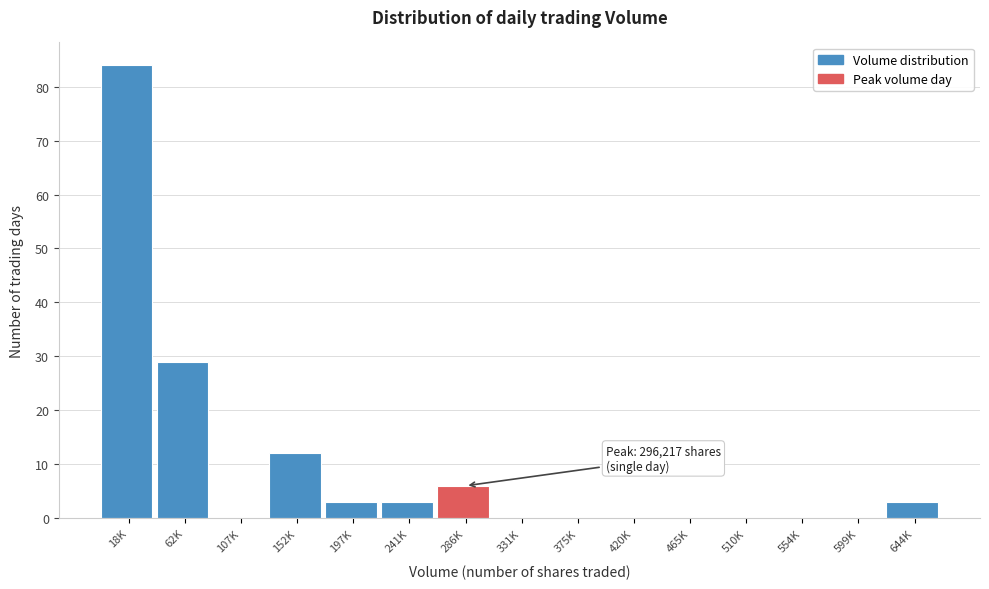

Reading left to right, extract all data points from this chart.

18K=84	62K=29	107K=0	152K=12	197K=3	241K=3	286K=6	331K=0	375K=0	420K=0	465K=0	510K=0	554K=0	599K=0	644K=3